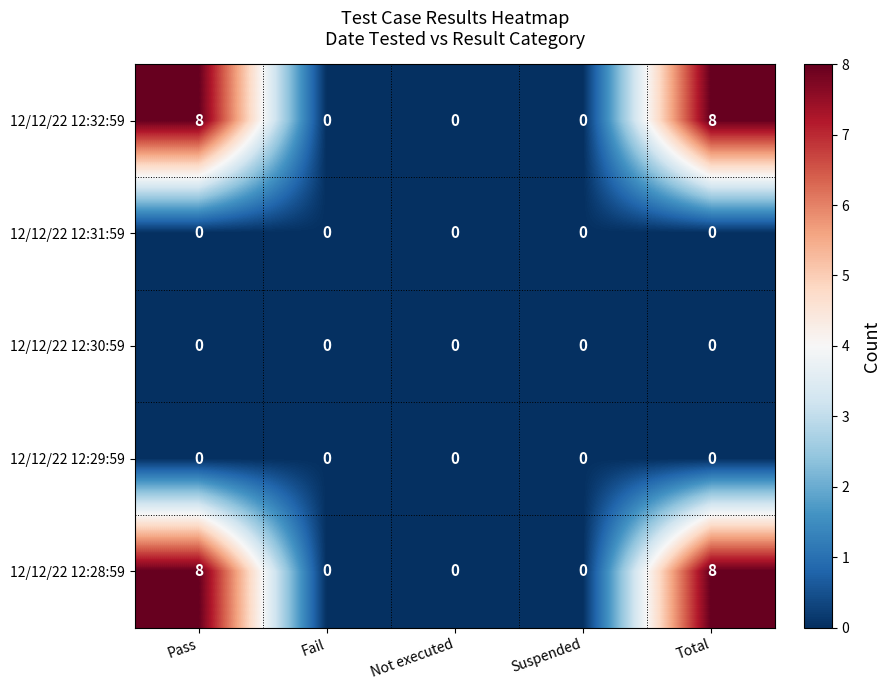

The value of 12/12/22 12:31:59 at Suspended is 0. True or false?

True